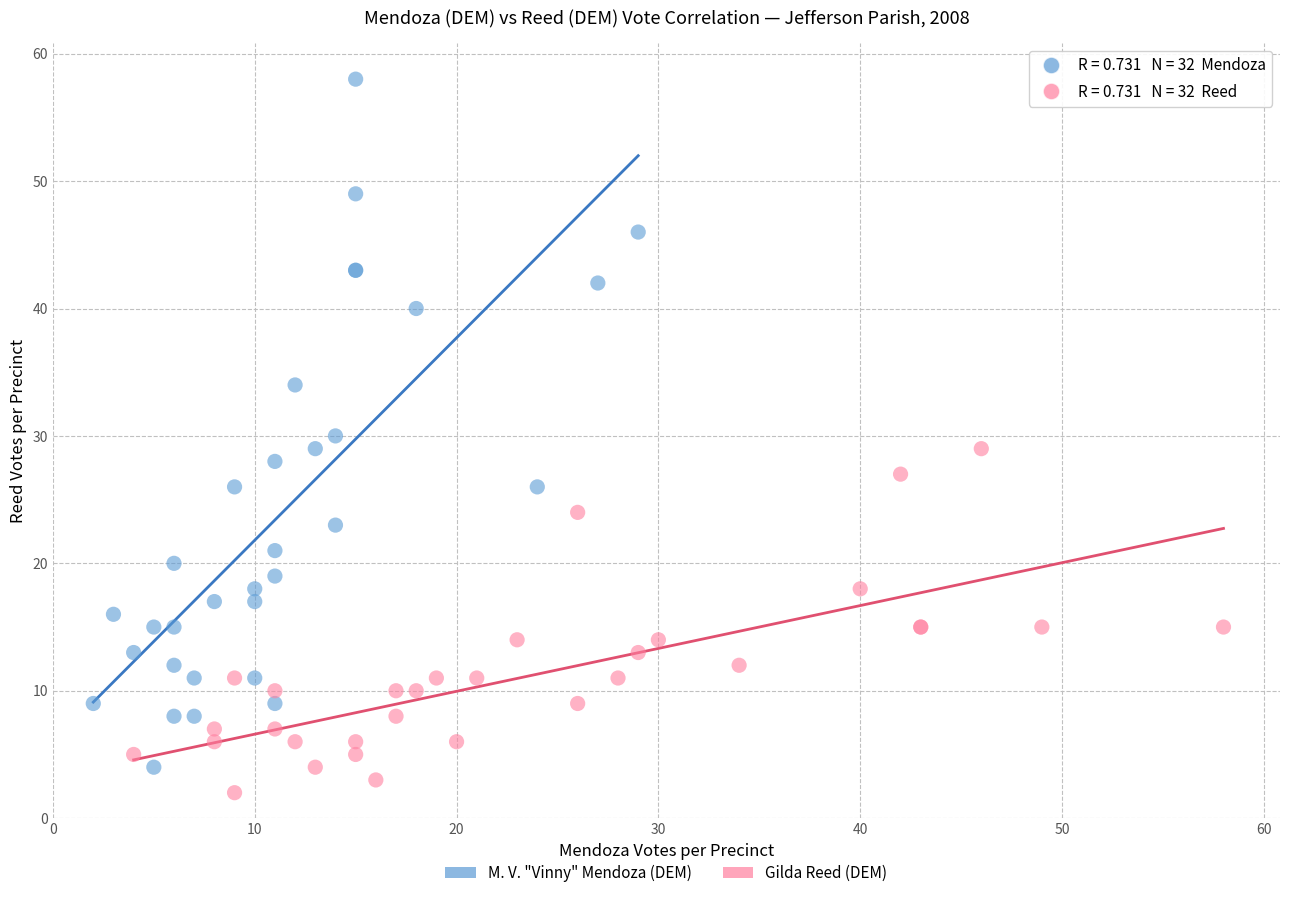

Which series has the largest Y range (max minus min)?

M. V. "Vinny" Mendoza (DEM)